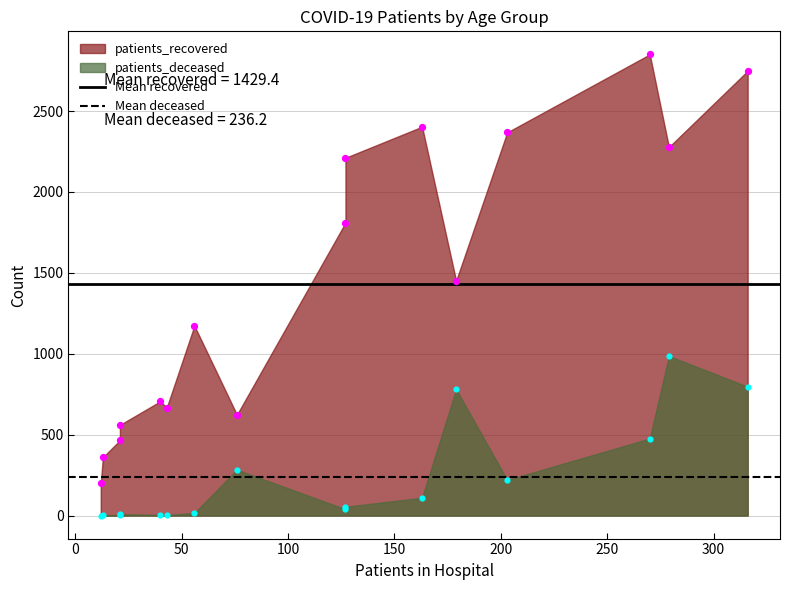

What is the total value across all series at >90?

906